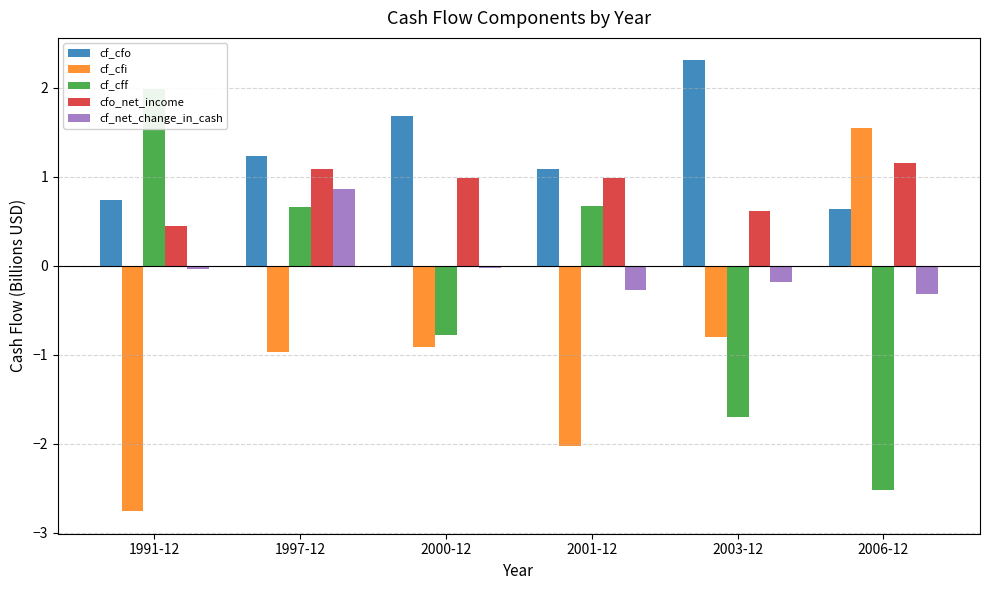

List the labels in order of cf_cfi value, largest first.

2006-12, 2003-12, 2000-12, 1997-12, 2001-12, 1991-12